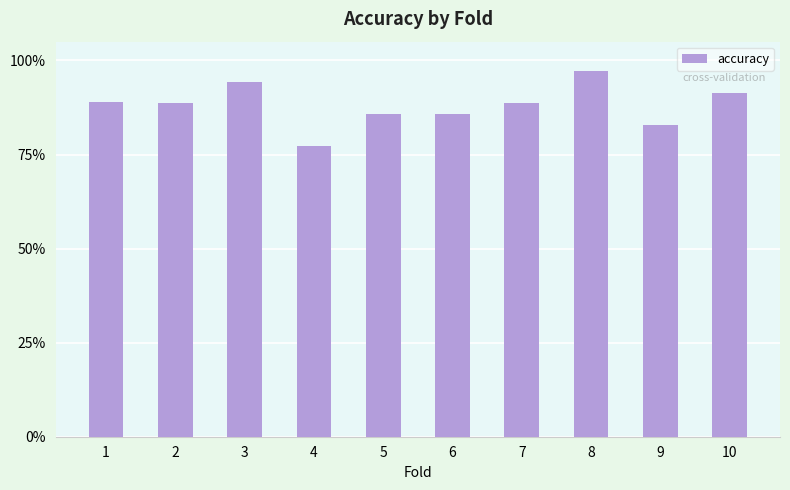

Rank the categories by value from lowest to highest.

4, 9, 5, 6, 2, 7, 1, 10, 3, 8